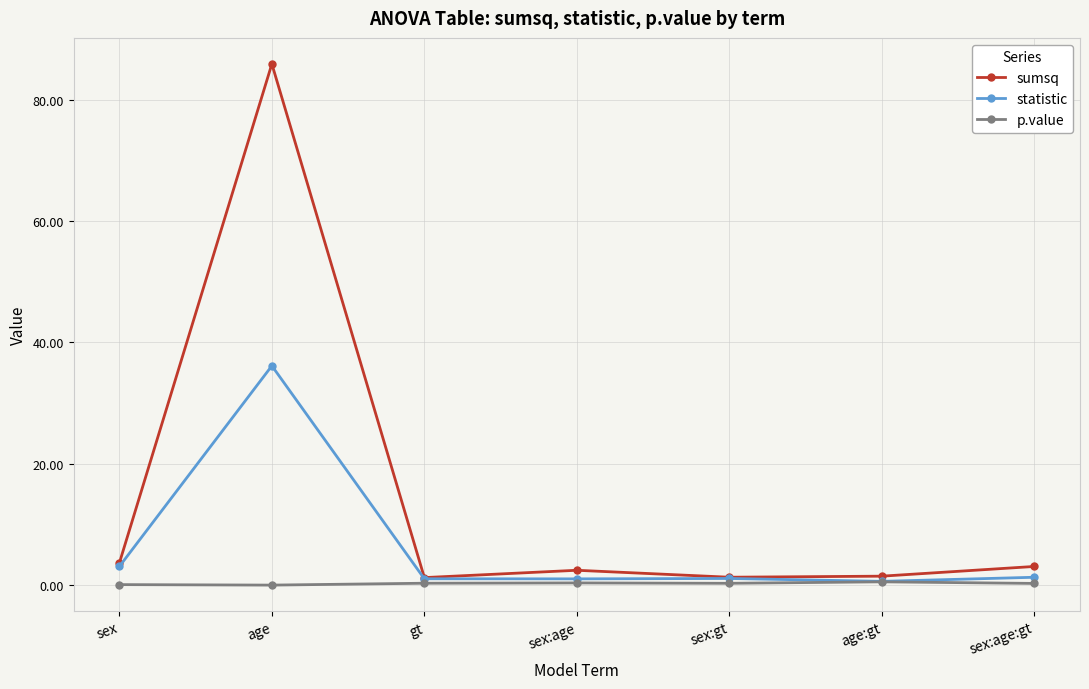

Is the value of sumsq at gt greater than the value of p.value at age?

Yes